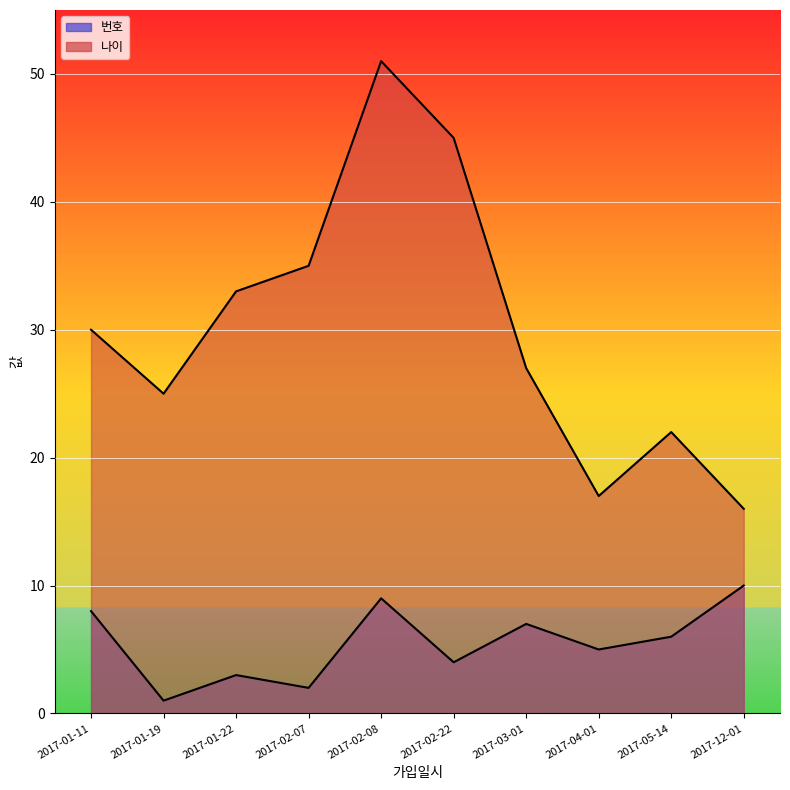

True or false: 번호 and 나이 cross at least once.

False